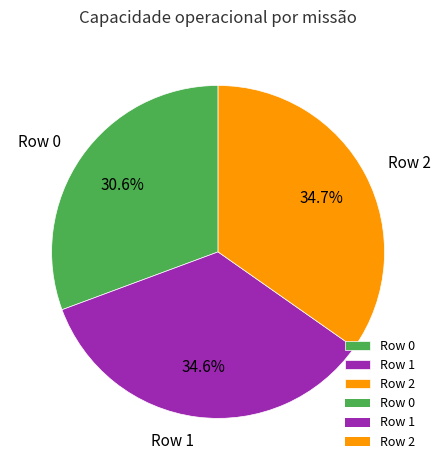

To the nearest percent, what is the average slice percentage?

33%